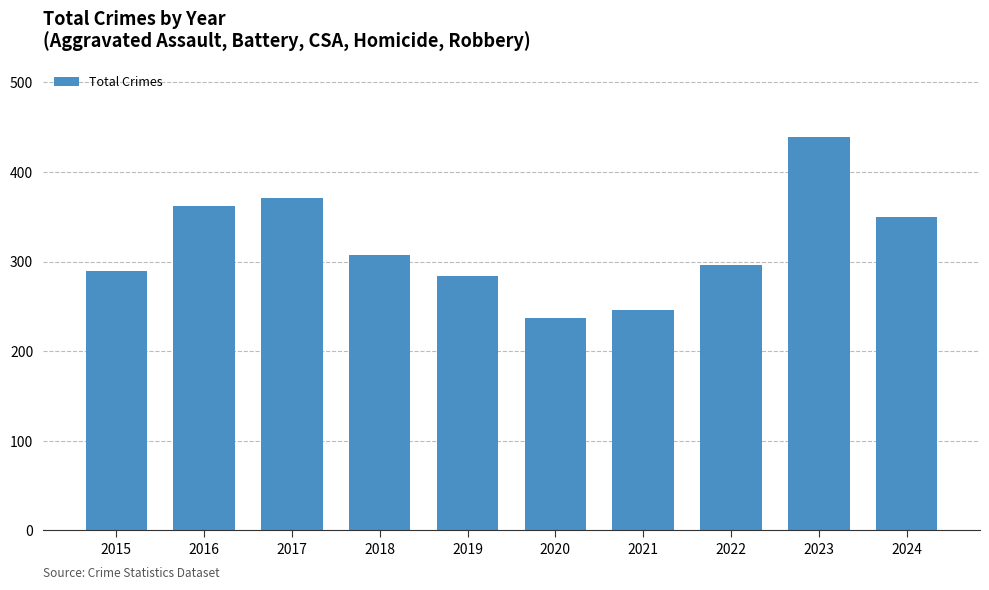

How many values are below 307?

5